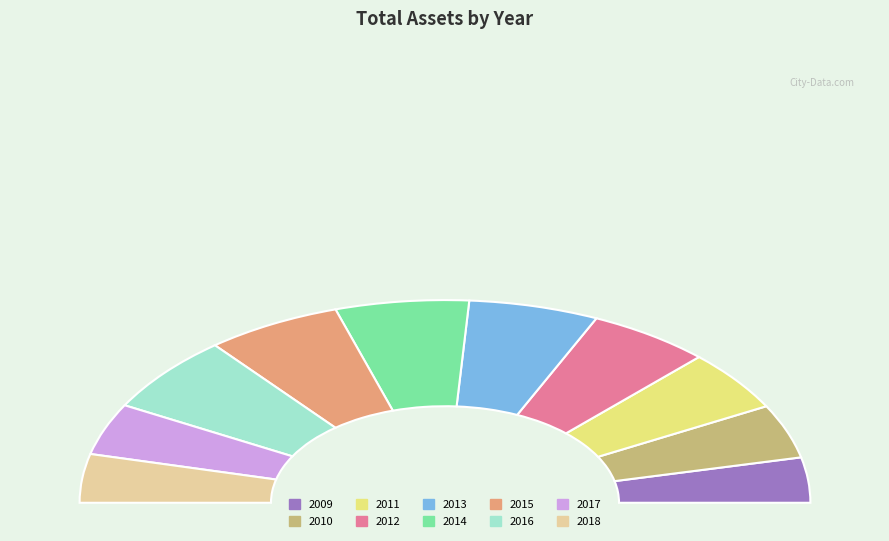

Rank the categories by value from highest to lowest.

2016, 2015, 2014, 2013, 2012, 2011, 2010, 2017, 2018, 2009